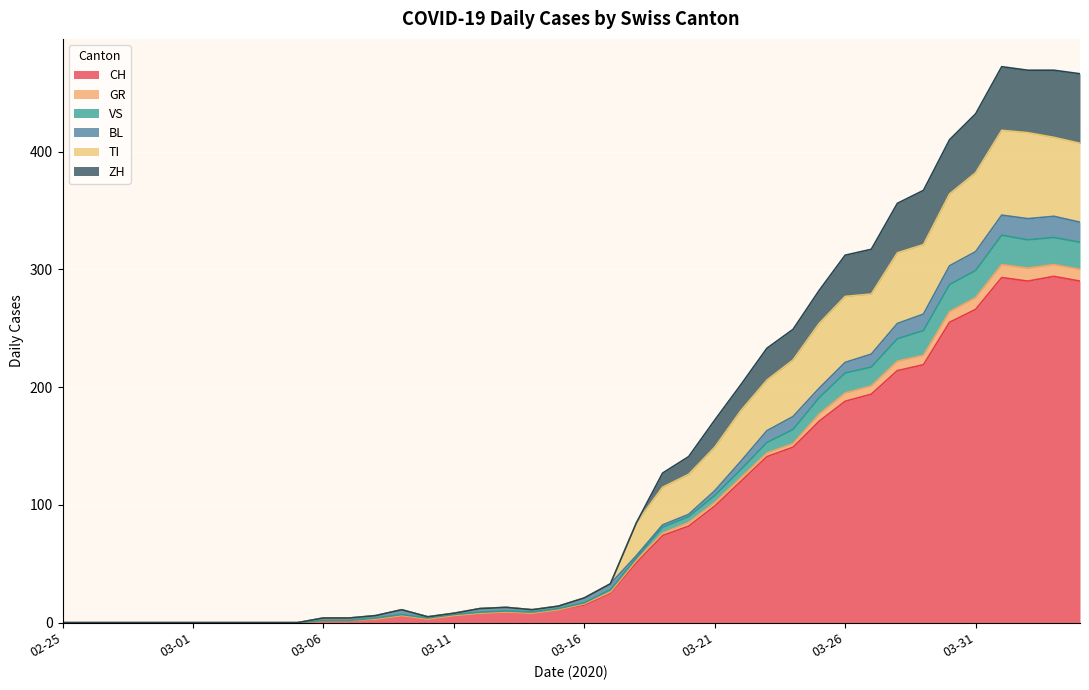

At which category is the sum across all series the highest?

2020-04-01